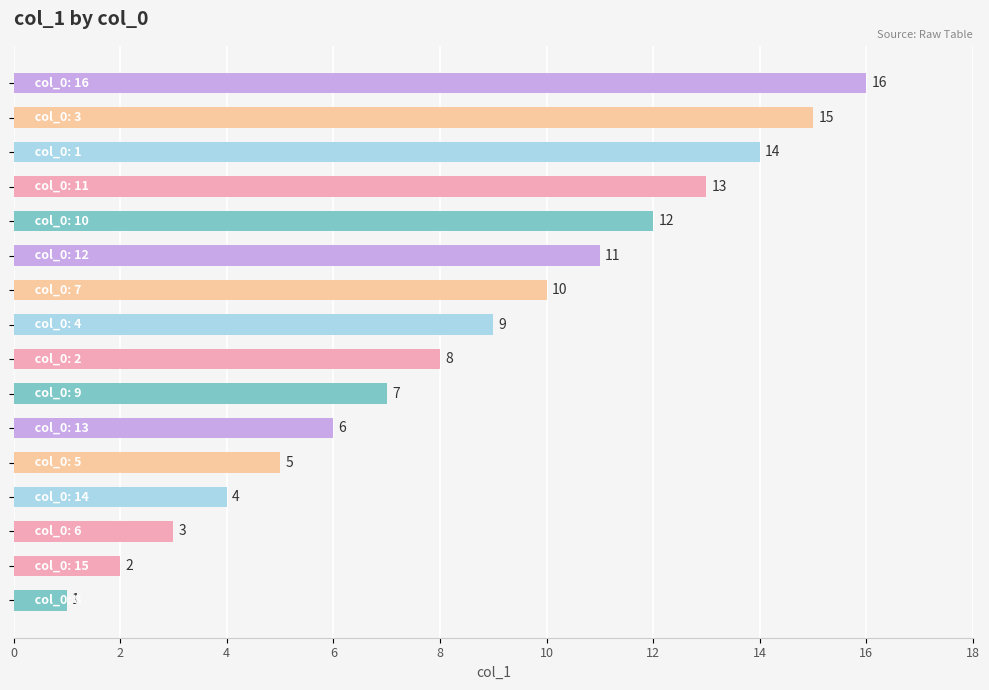

What is the greatest value displayed?

16